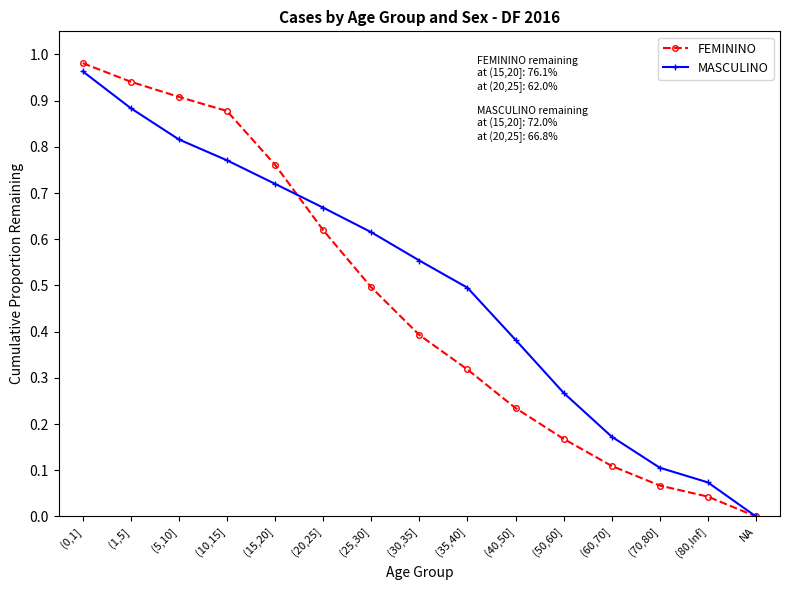

What is the label of the 3rd point from the right?

(70,80]